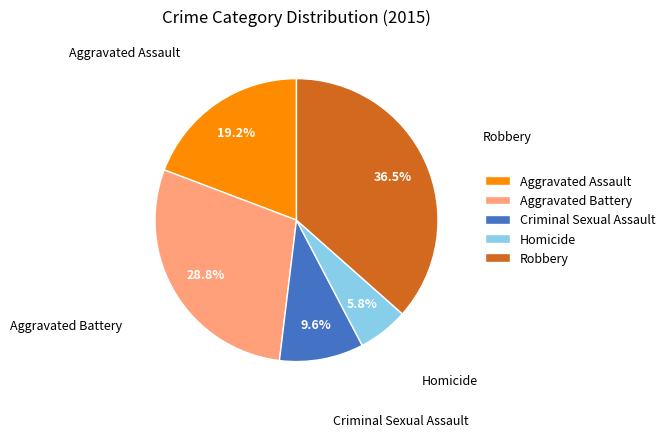

Approximately how many times larger is the value at Aggravated Assault compared to Aggravated Battery?

0.7